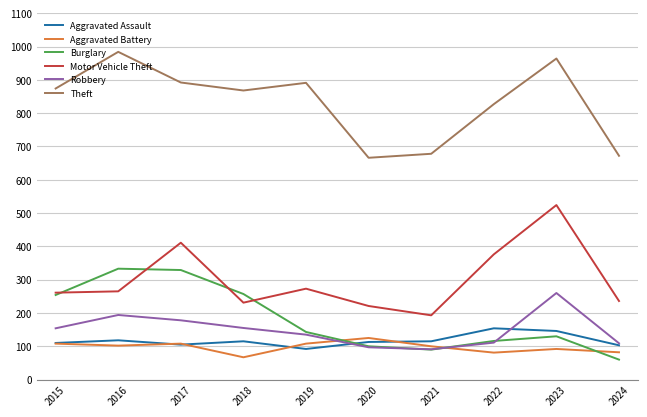

The value of Aggravated Battery at 2015 is 108. True or false?

True